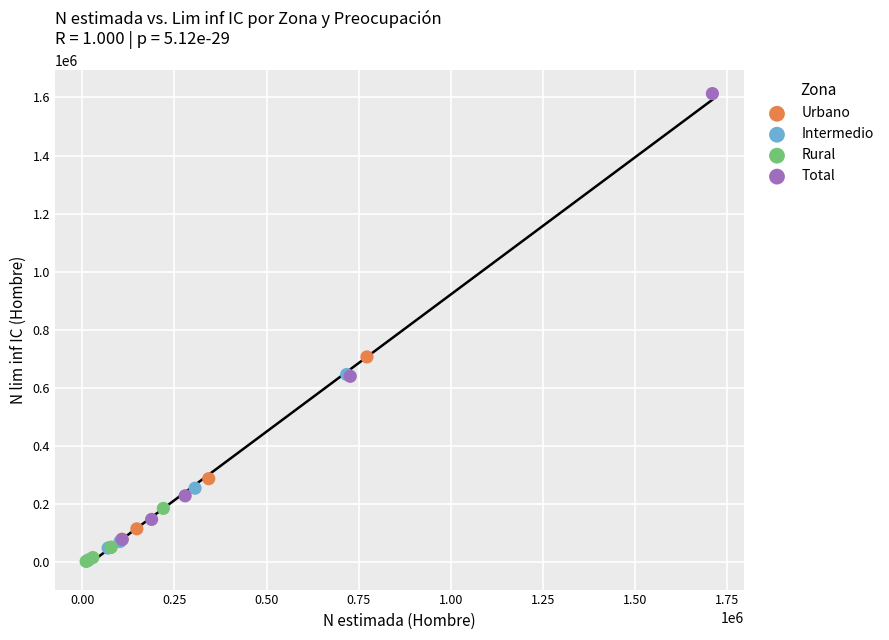

Which series contains the highest Y value?

Total